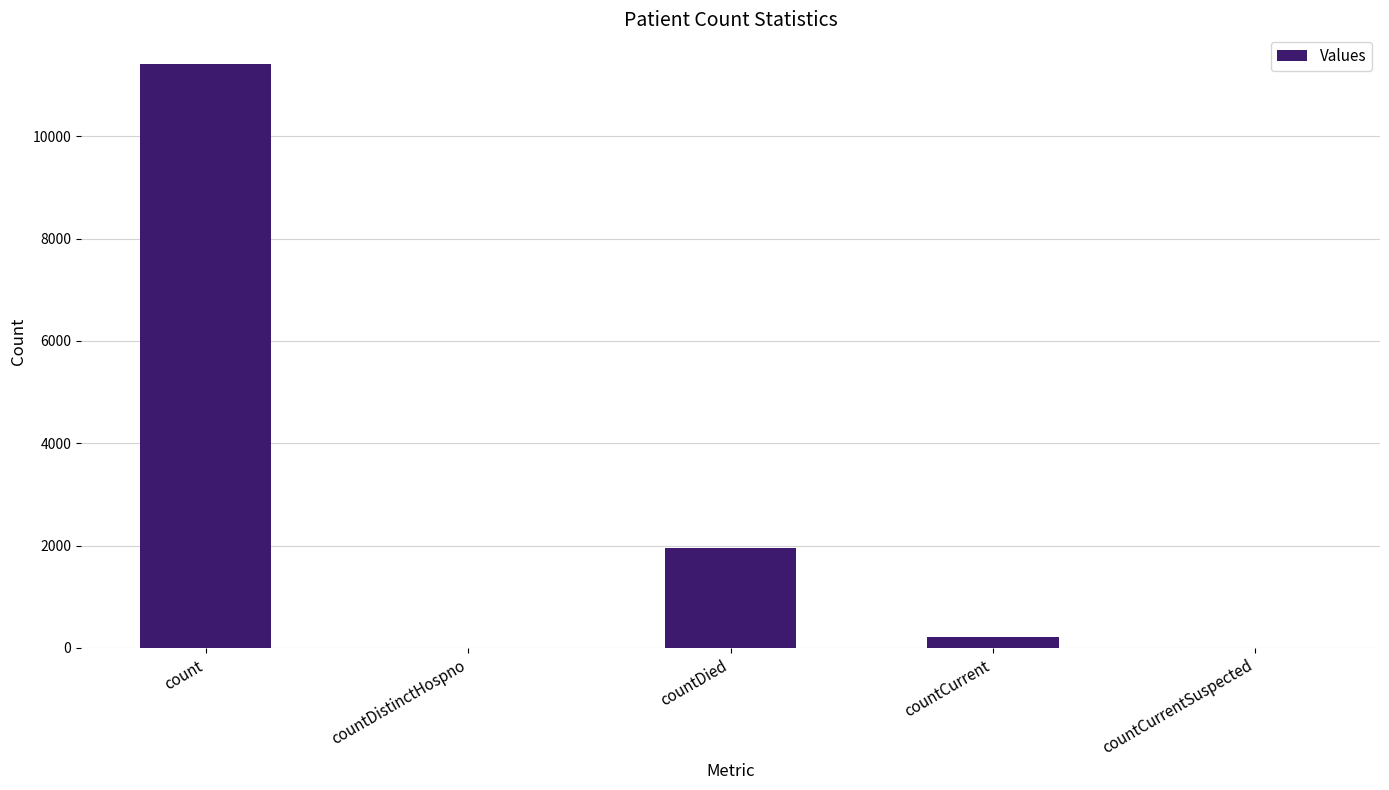

Reading right to left, what are all the values shown in this chart?

0	209	1948	0	11422